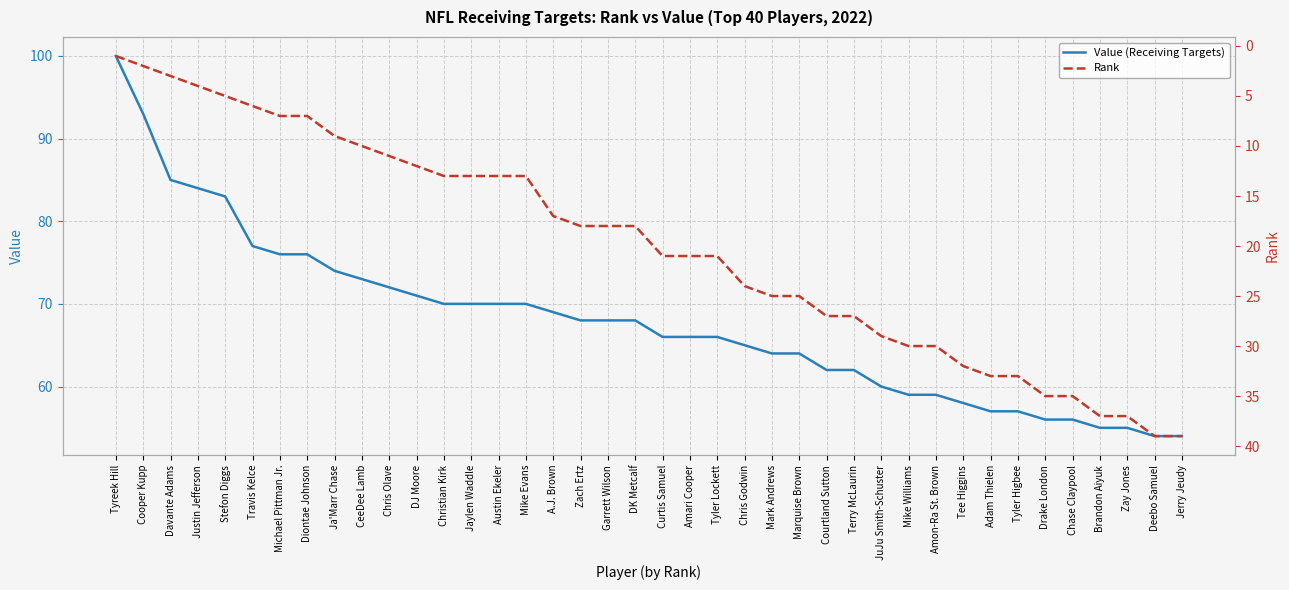

List the series in order of their peak value, highest first.

Value (Receiving Targets), Rank